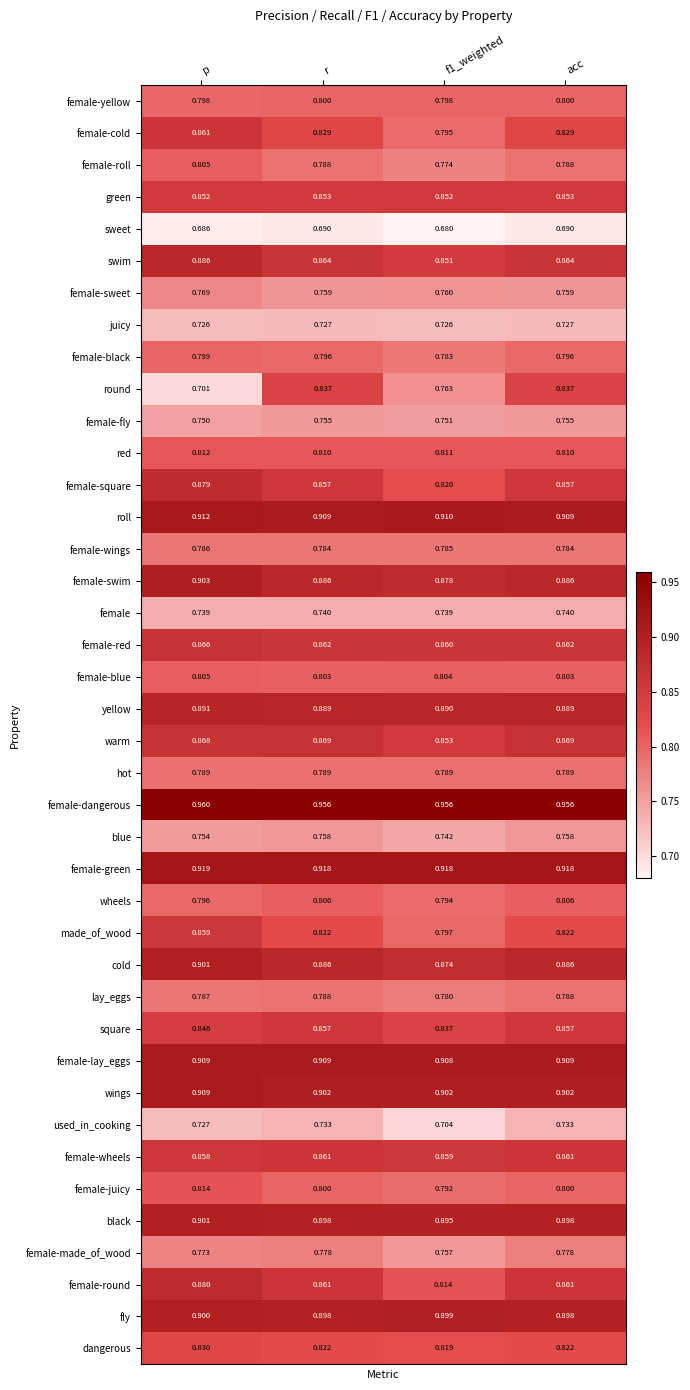

Which series changed the most between r and f1_weighted?

round